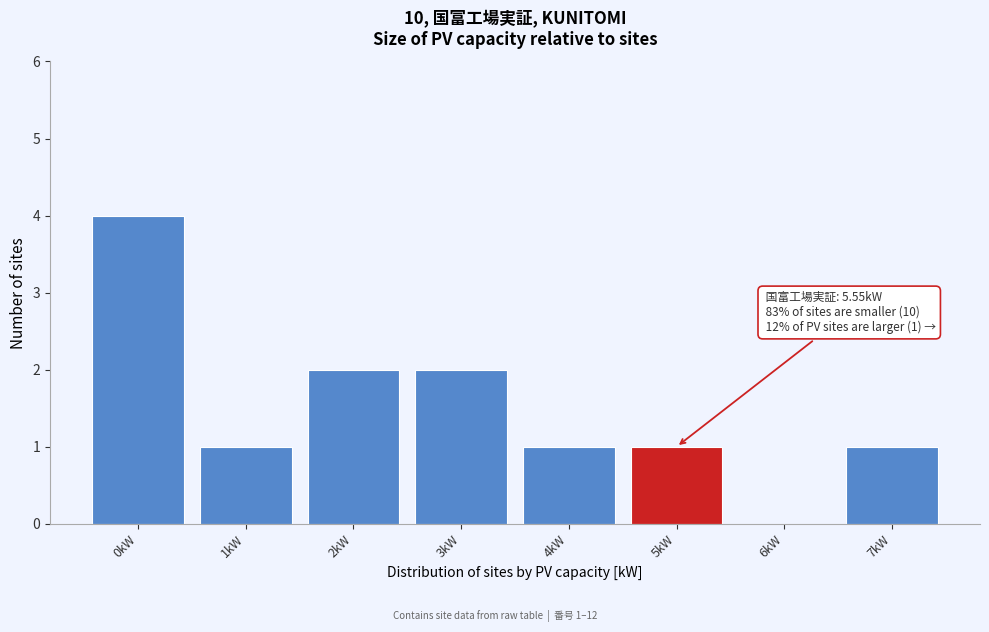

Reading right to left, what are all the values shown in this chart?

7kW=1	6kW=0	5kW=1	4kW=1	3kW=2	2kW=2	1kW=1	0kW=4